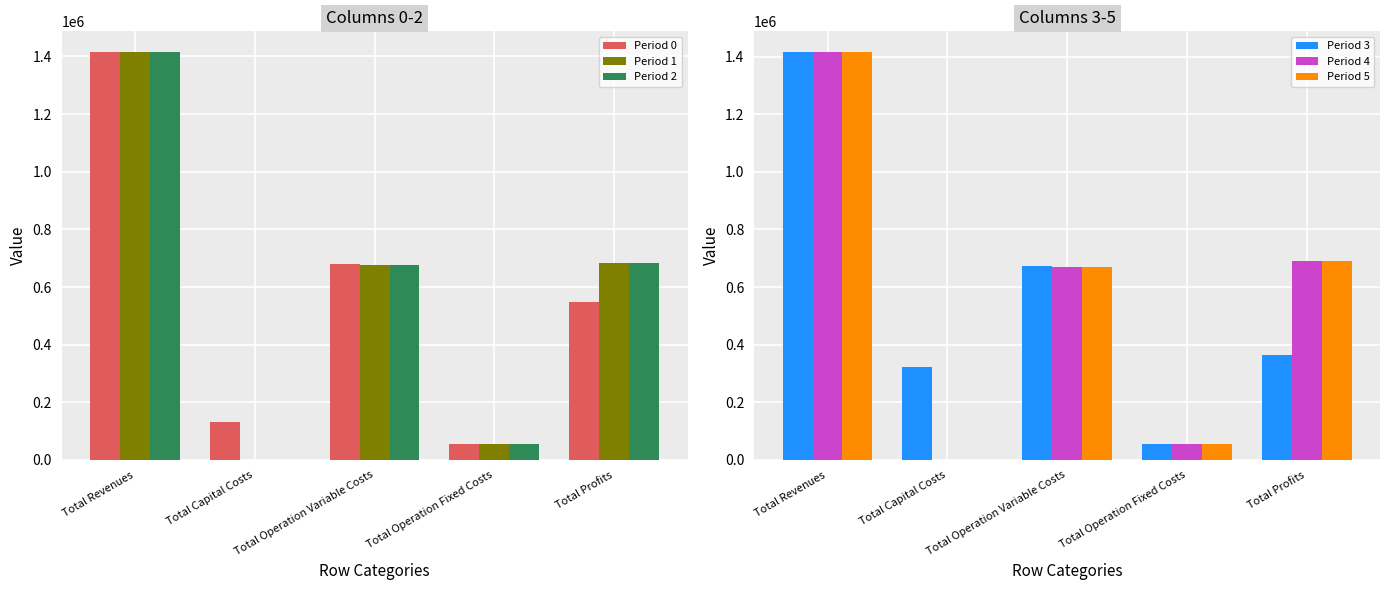

What is the difference between the second highest and minimum values in the Period 0 series?

622221.5